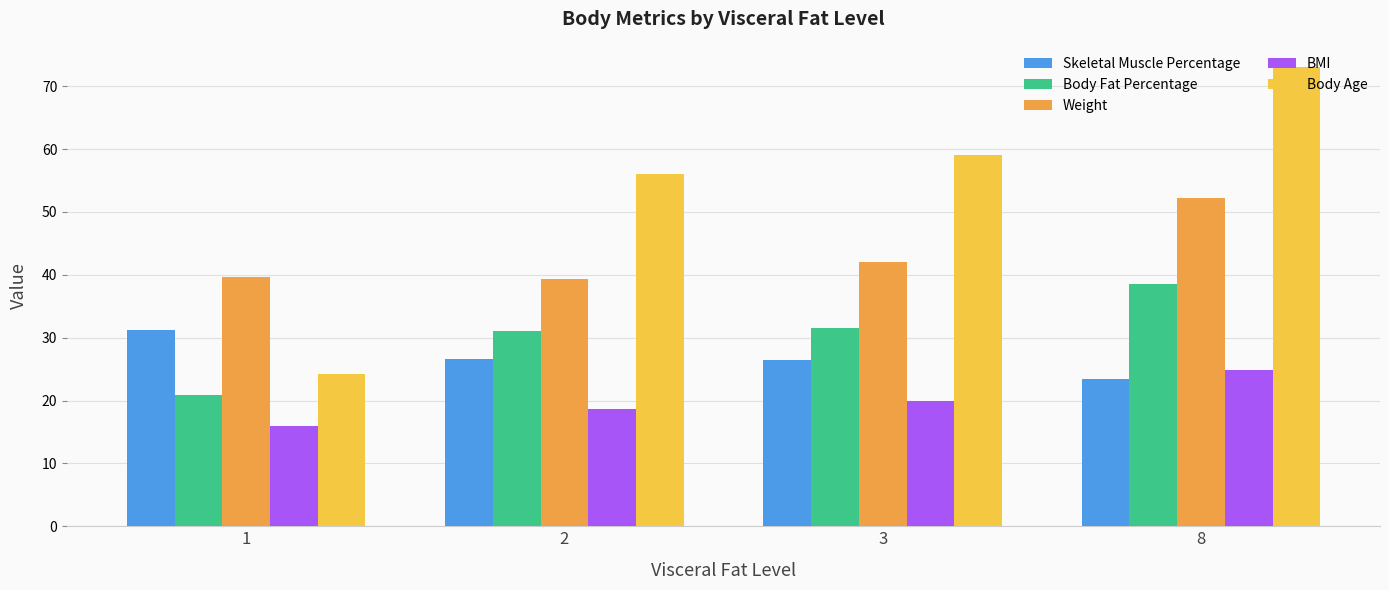

How many bars are there in each group?

5